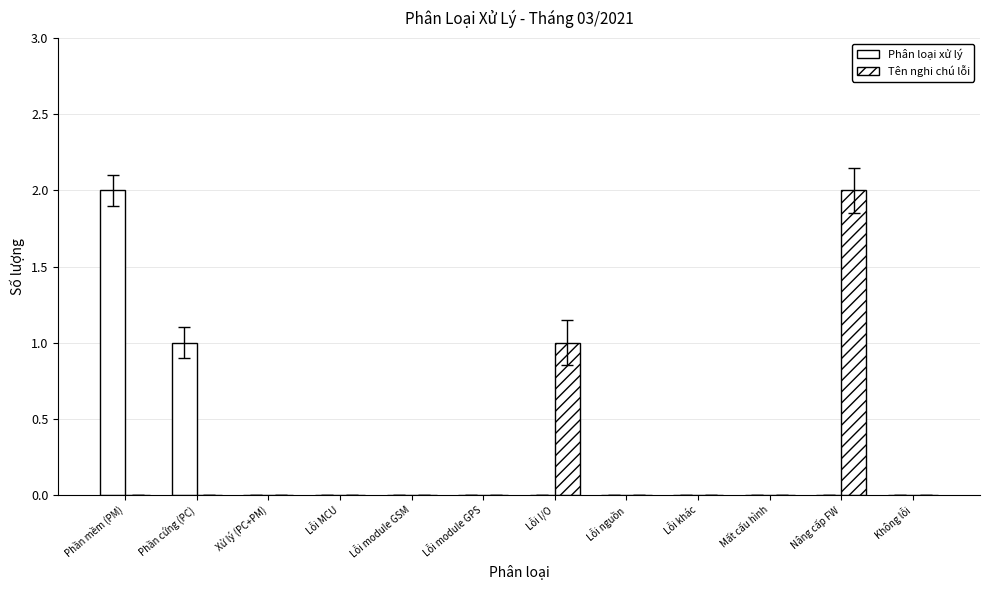

Reading left to right, transcribe all the data shown in this chart.

Phân loại xử lý: Phần mềm (PM)=2	Phần cứng (PC)=1	Xử lý (PC+PM)=0	Lỗi MCU=0	Lỗi module GSM=0	Lỗi module GPS=0	Lỗi I/O=0	Lỗi nguồn=0	Lỗi khác=0	Mất cấu hình=0	Nâng cấp FW=0	Không lỗi=0
Tên nghi chú lỗi: Phần mềm (PM)=0	Phần cứng (PC)=0	Xử lý (PC+PM)=0	Lỗi MCU=0	Lỗi module GSM=0	Lỗi module GPS=0	Lỗi I/O=1	Lỗi nguồn=0	Lỗi khác=0	Mất cấu hình=0	Nâng cấp FW=2	Không lỗi=0